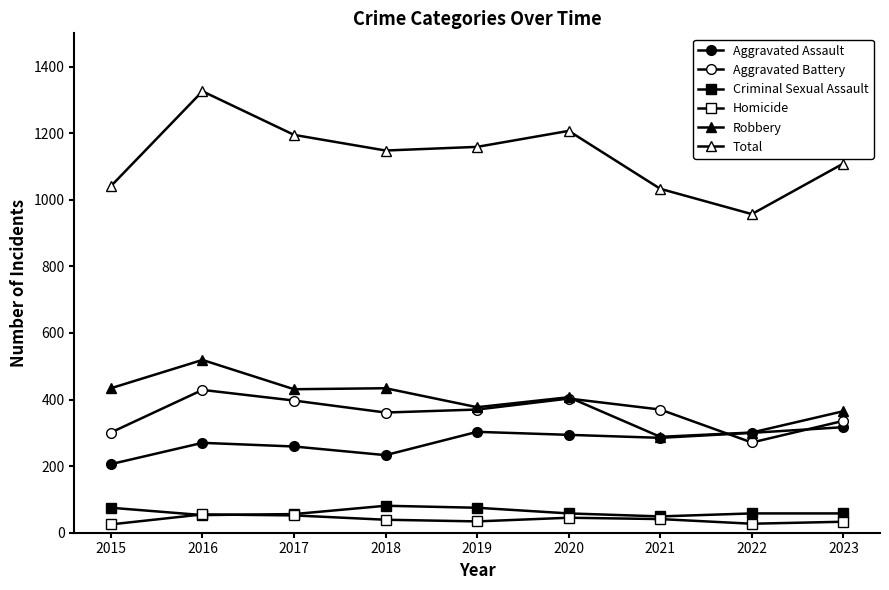

Reading left to right, extract all data points from this chart.

Aggravated Assault: 2015=206	2016=270	2017=259	2018=233	2019=303	2020=294	2021=285	2022=300	2023=317
Aggravated Battery: 2015=301	2016=429	2017=397	2018=361	2019=370	2020=403	2021=370	2022=271	2023=336
Criminal Sexual Assault: 2015=75	2016=53	2017=56	2018=81	2019=75	2020=58	2021=49	2022=58	2023=58
Homicide: 2015=25	2016=55	2017=52	2018=39	2019=34	2020=45	2021=41	2022=27	2023=33
Robbery: 2015=434	2016=519	2017=431	2018=434	2019=377	2020=407	2021=288	2022=301	2023=365
Total: 2015=1041	2016=1326	2017=1195	2018=1148	2019=1159	2020=1207	2021=1033	2022=957	2023=1109